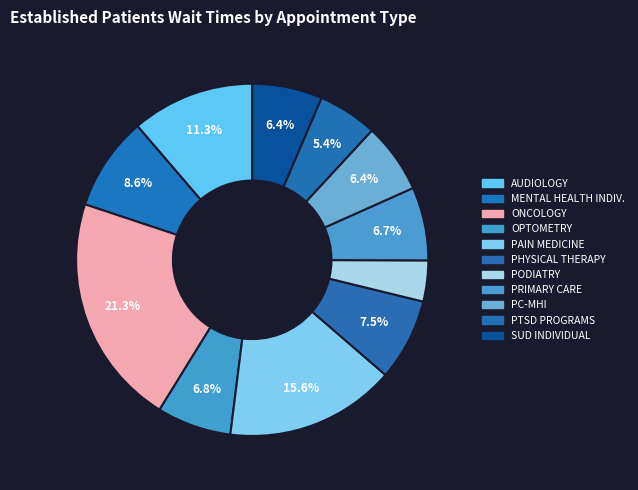

How many segments does this pie chart have?

11